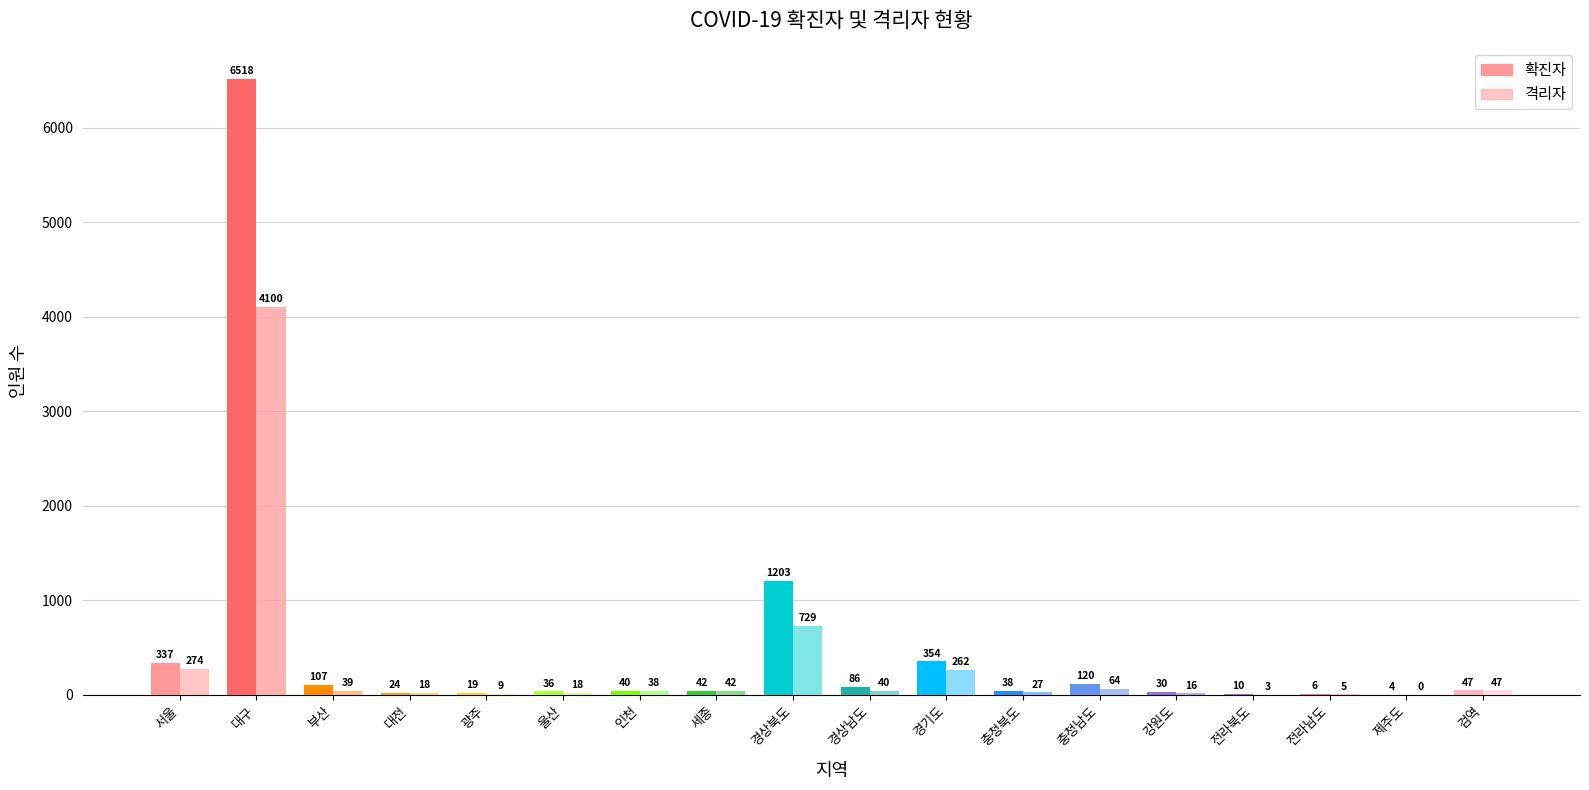

What is the greatest value displayed?

6518